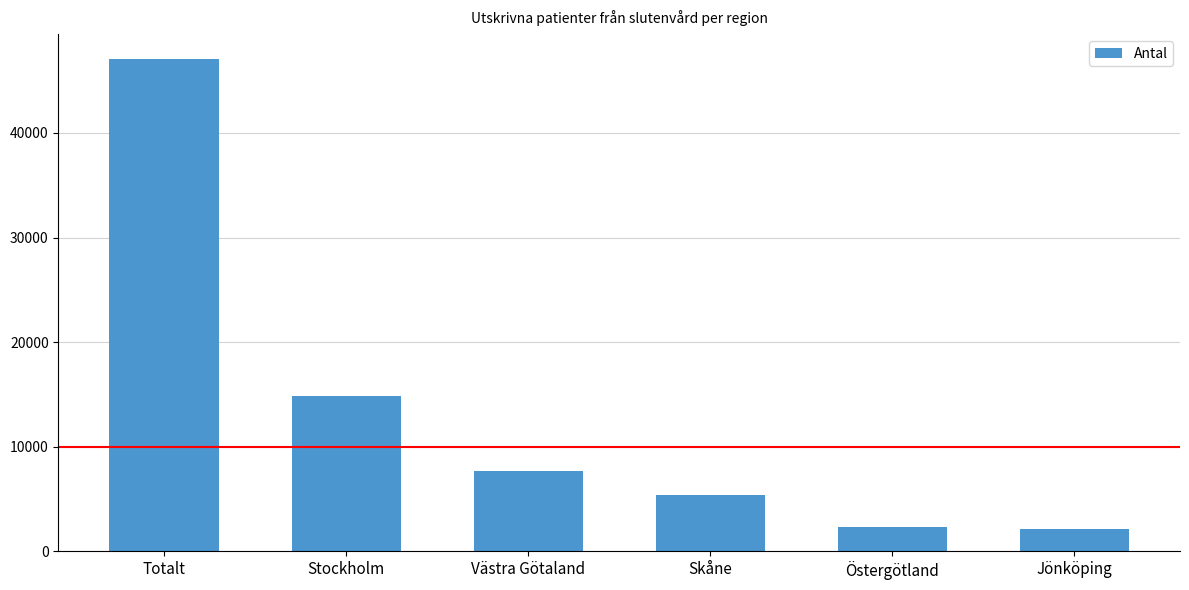

Reading left to right, extract all data points from this chart.

47100	14846	7672	5365	2353	2098